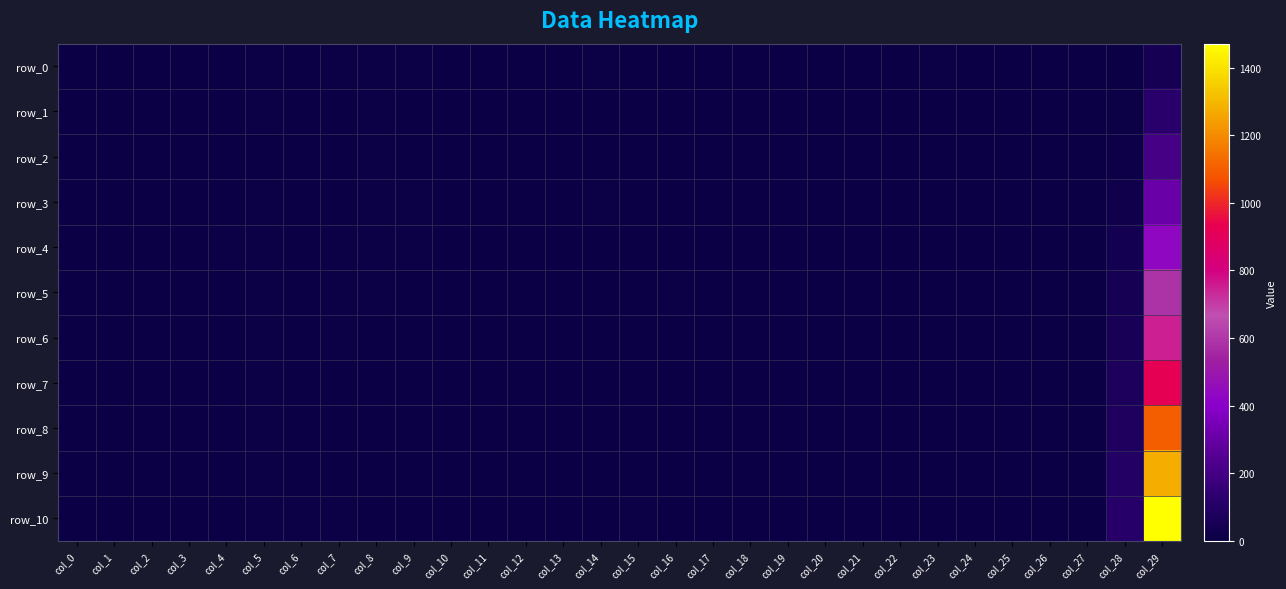

At col_21, list the series in order from smallest to largest.

row_9, row_8, row_6, row_10, row_2, row_1, row_5, row_7, row_3, row_0, row_4